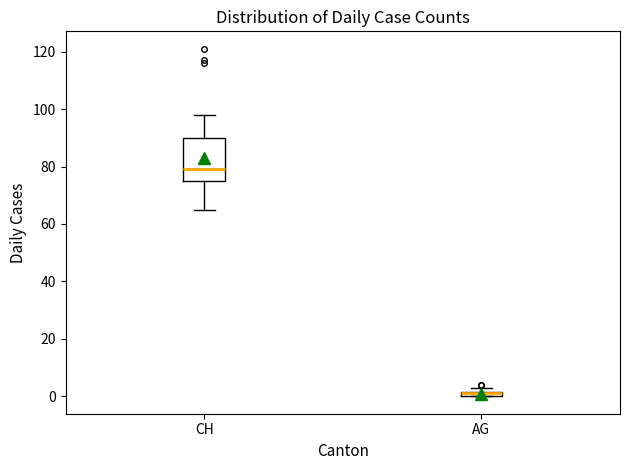

Which box is the tallest, from its lower edge to its upper edge?

CH